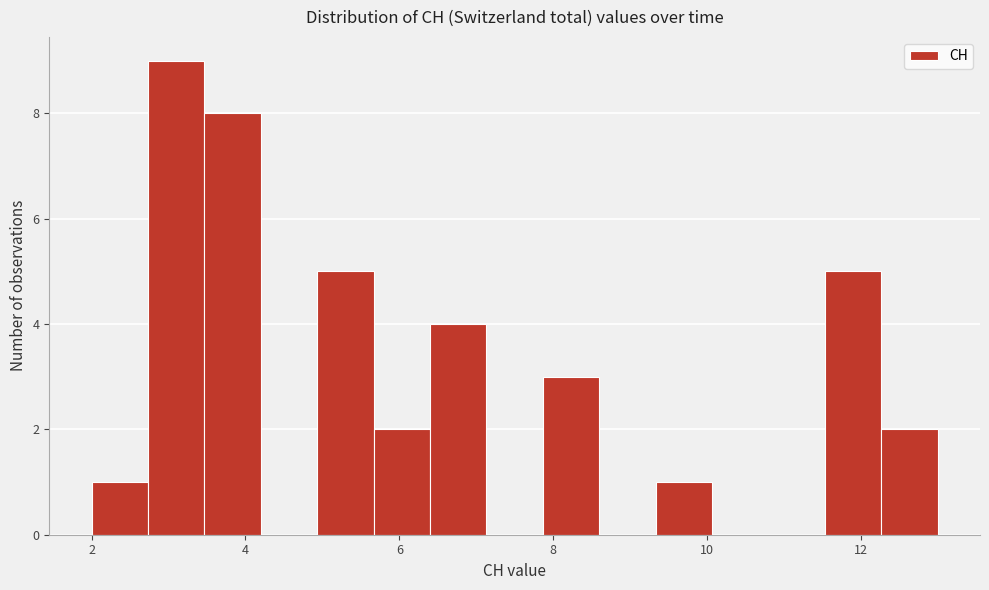

Read against the x-axis, roughly where is the centre of the tallest bar?

3.2